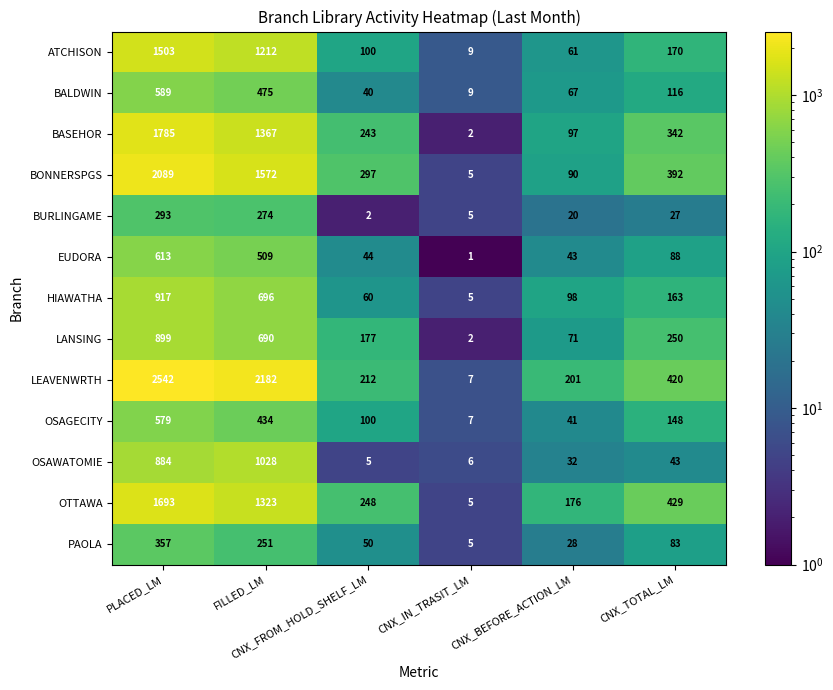

What is the sum of all EUDORA values?

1298